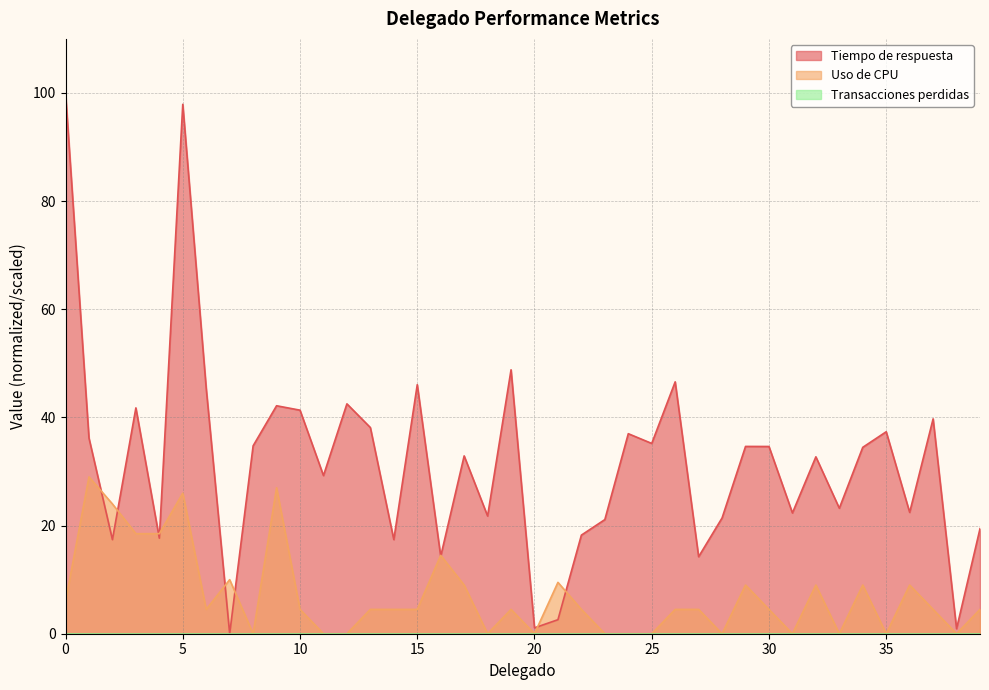

Which series has the largest range (max minus min)?

Tiempo de respuesta